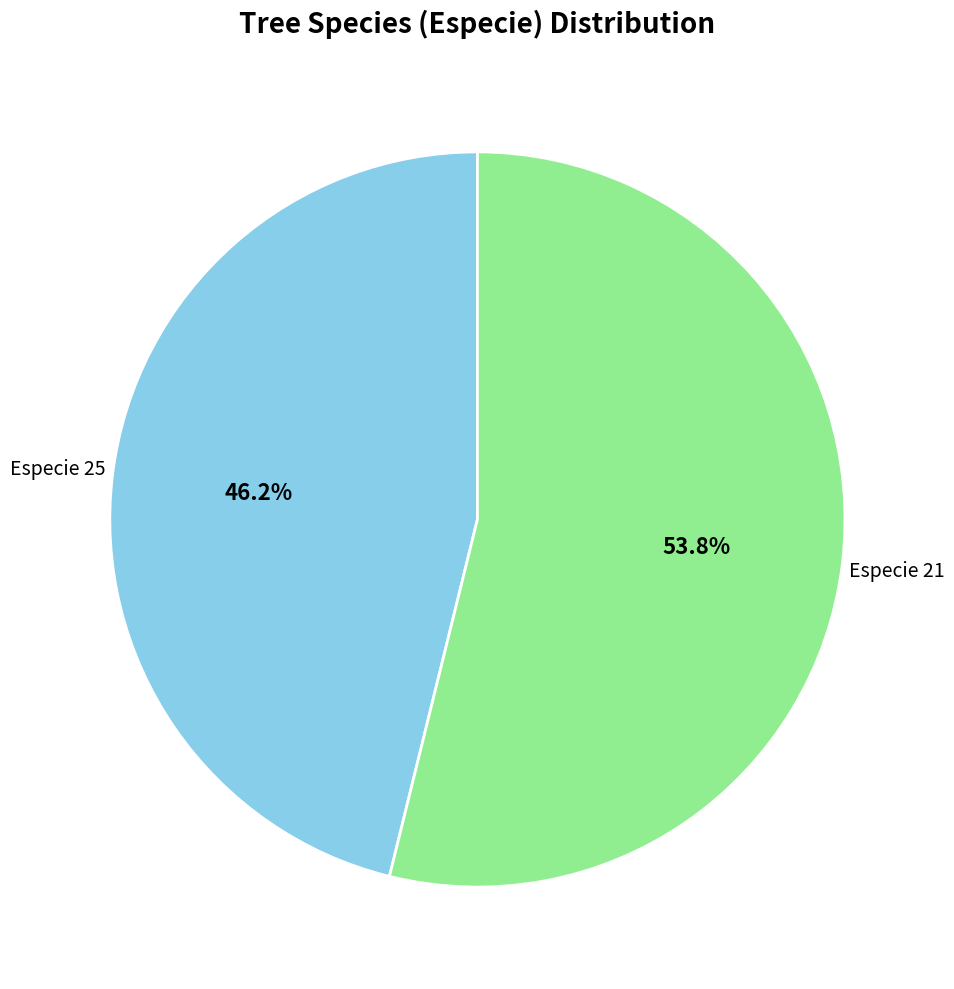

Count the number of slices in the pie.

2